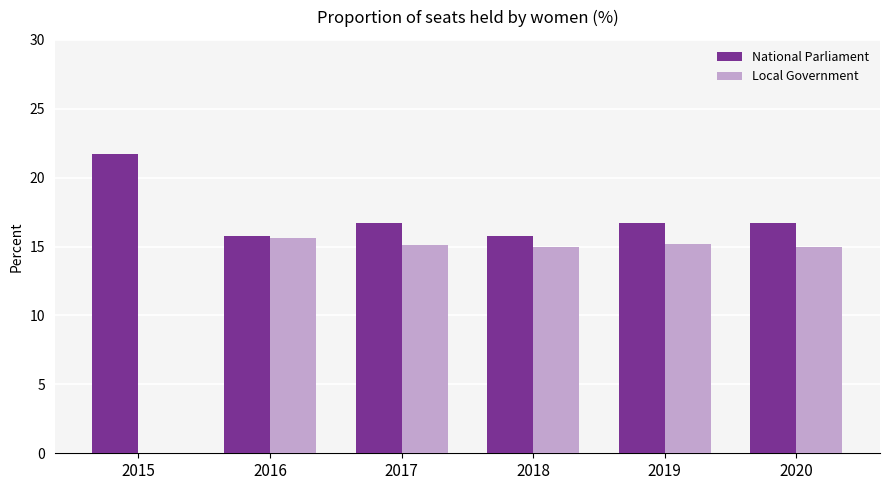

Are the bars horizontal?

No